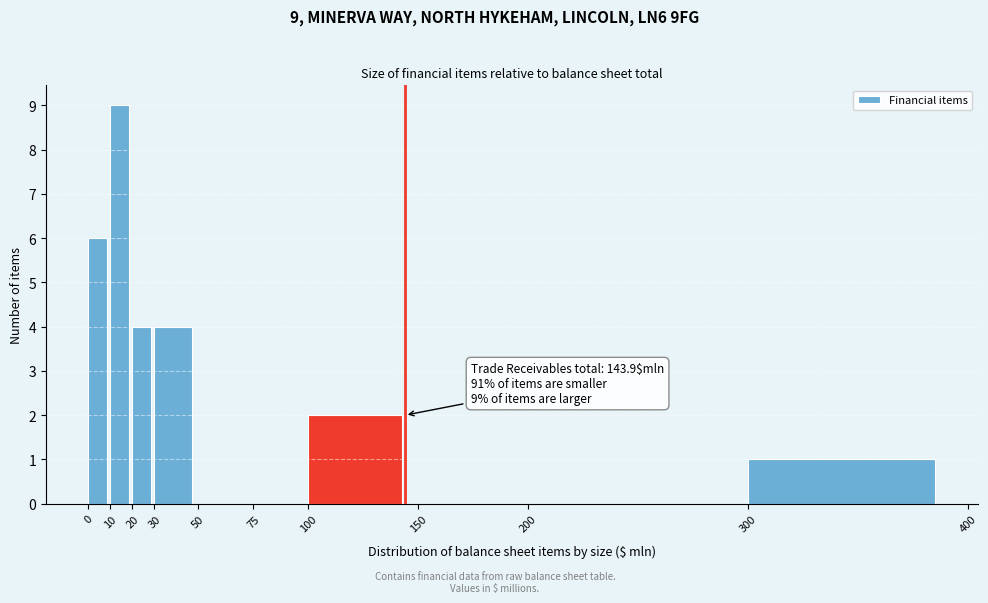

Which range on the x-axis has the tallest bar?

10 to 20